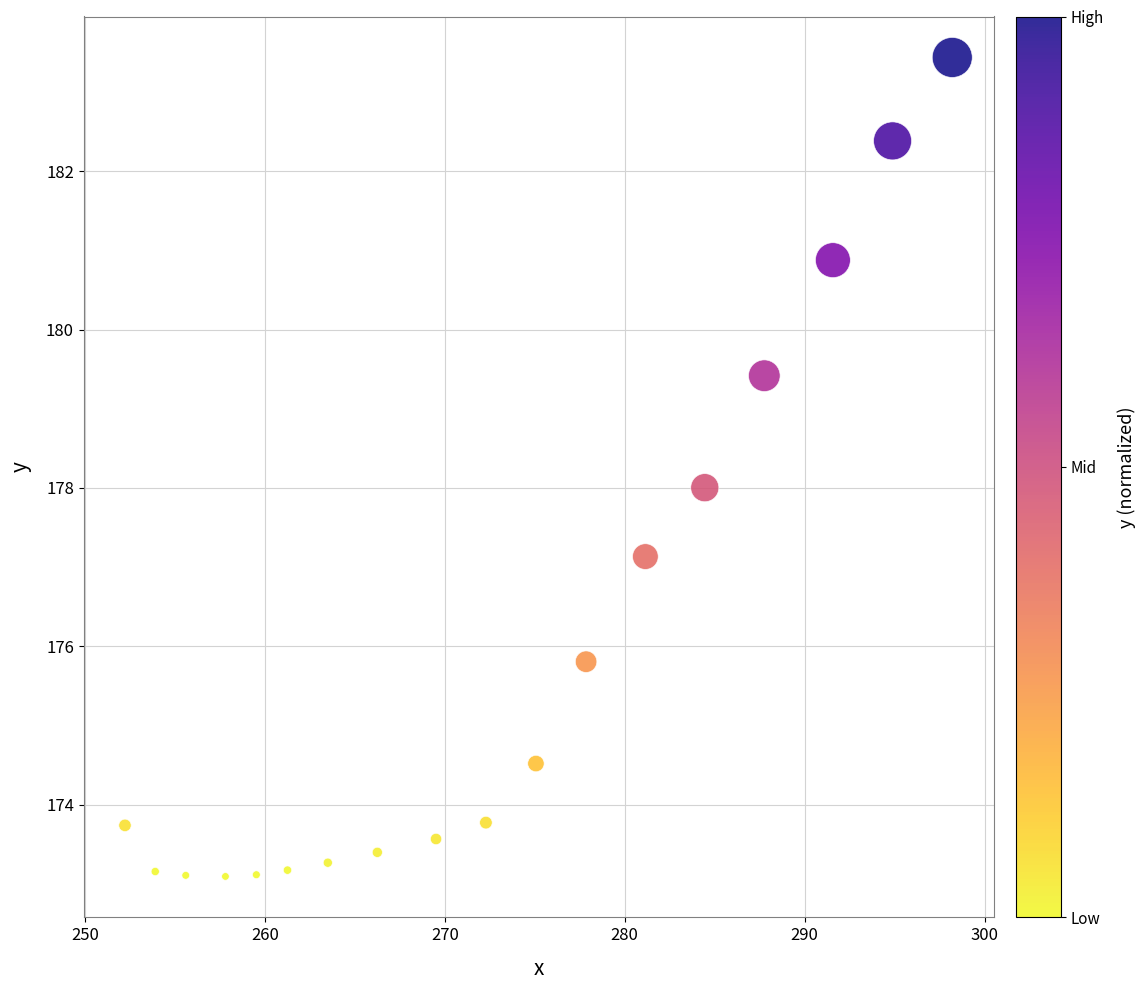

What is the range of X values (max minus min)?

46.0